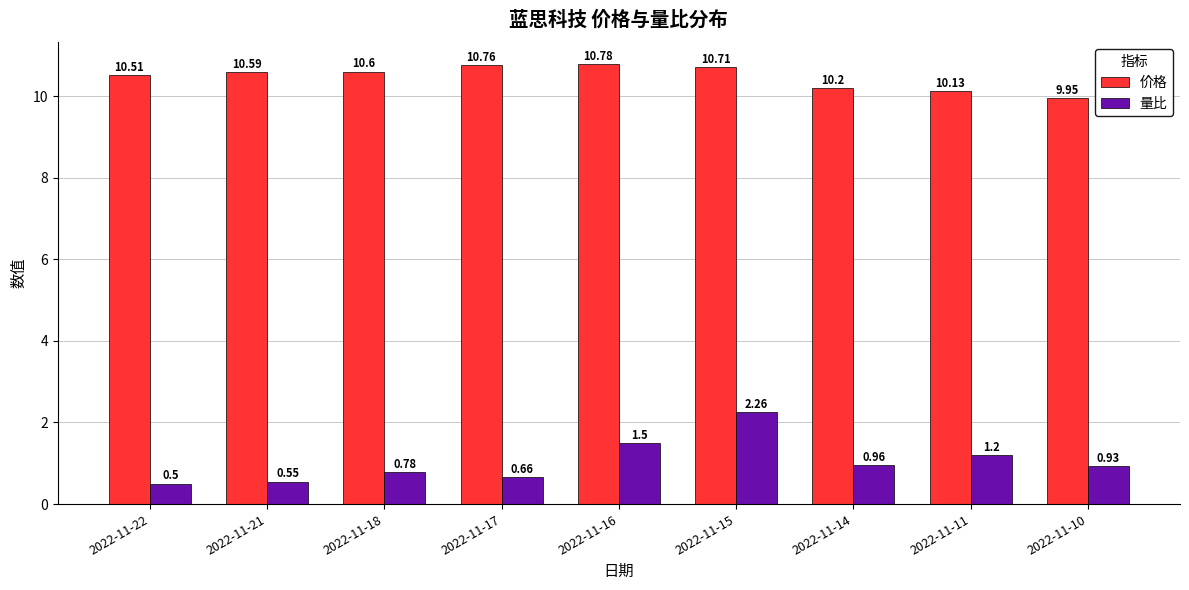

Which series has the largest range (max minus min)?

量比